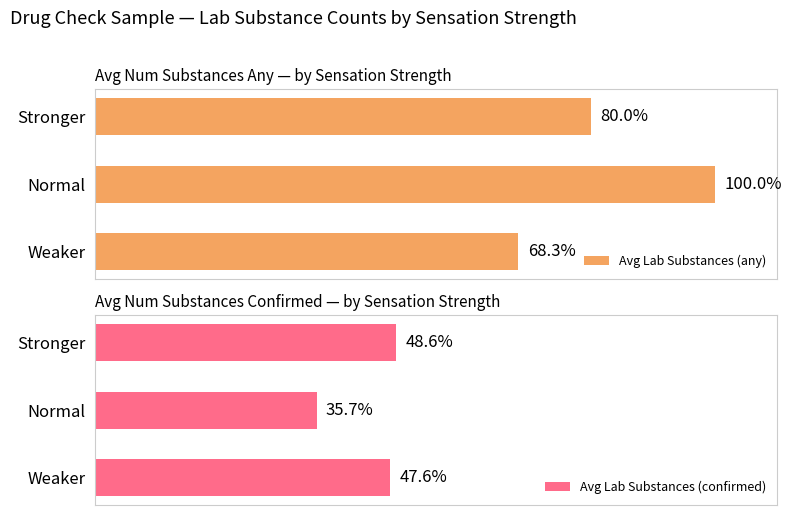

At which label is Avg Lab Substances (any) closest to 84?

Stronger